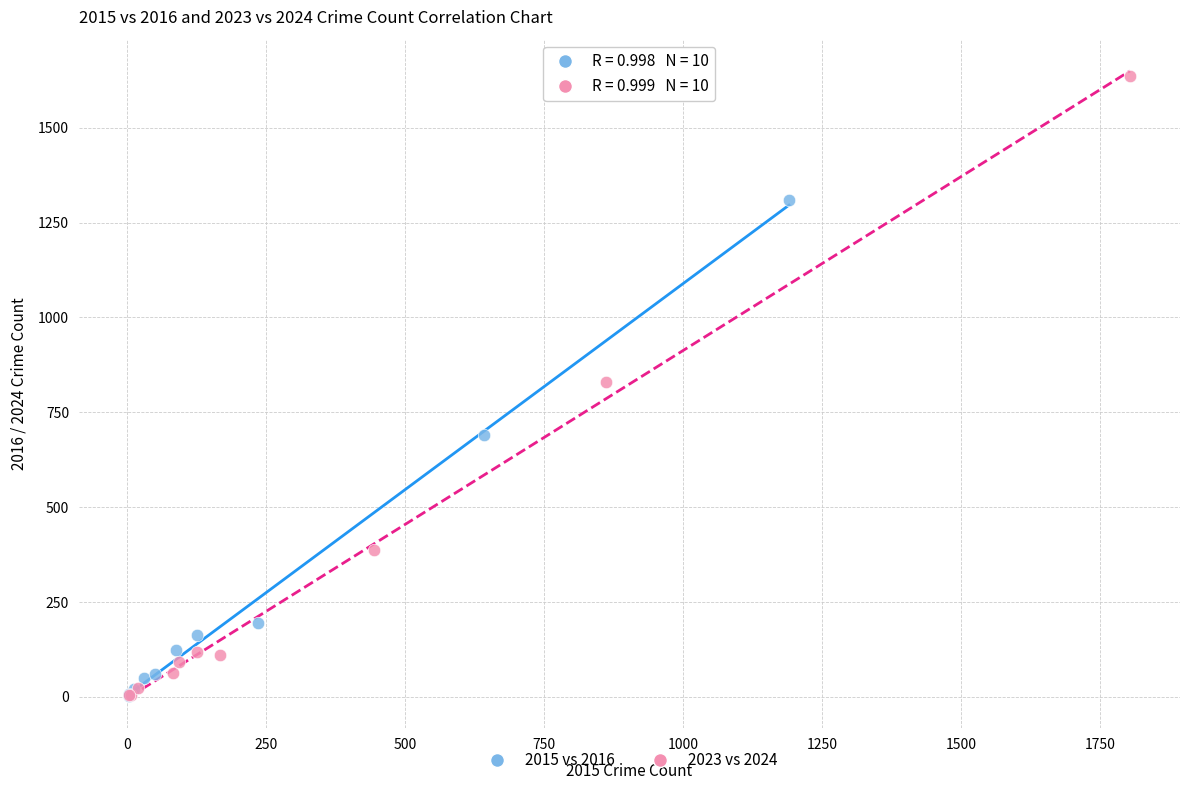

Which series has the widest spread of Y values?

2023 vs 2024